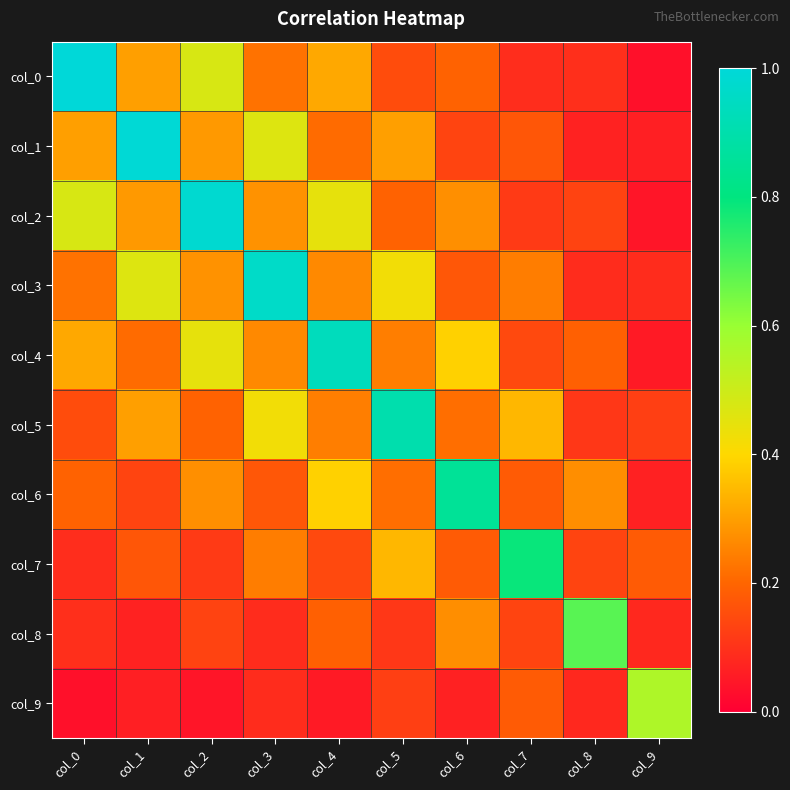

What is the difference between the highest and lowest values at col_8?

0.6